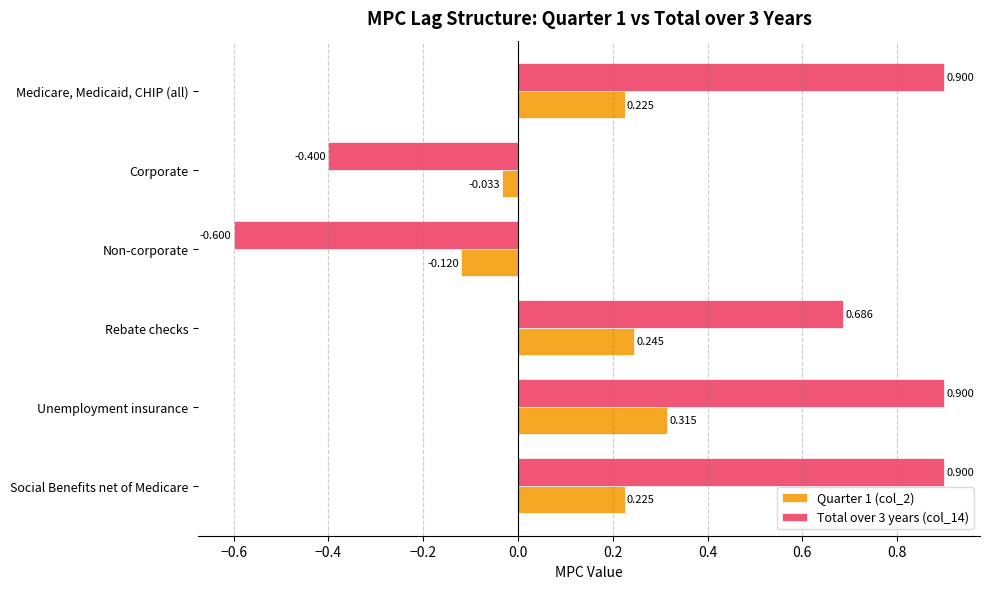

Where is Total over 3 years (col_14) nearest to the value 0?

Corporate